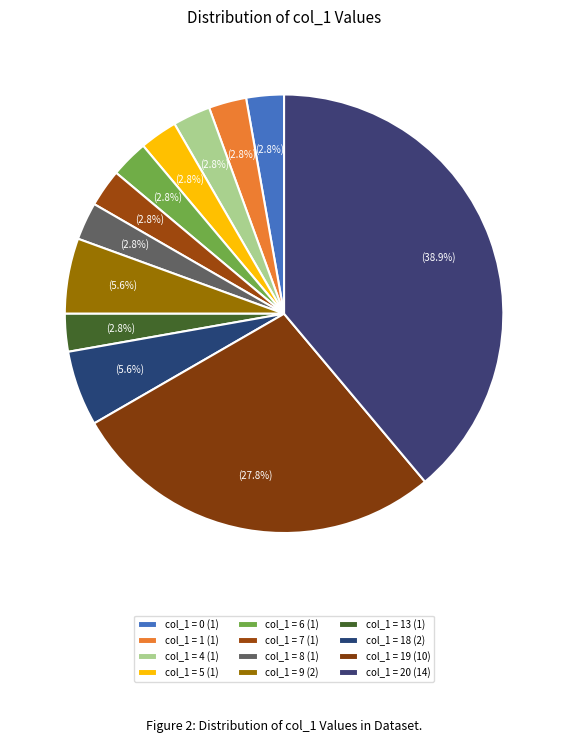

How many segments does this pie chart have?

12